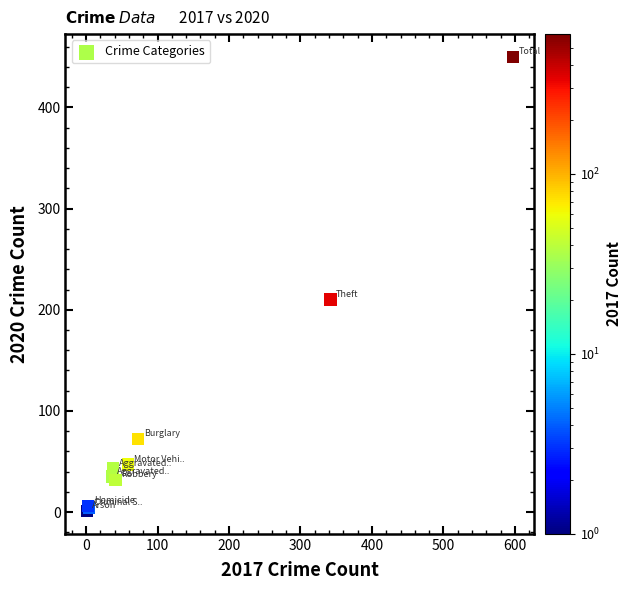

What Y value in the scatter plot is closest to 225?

210